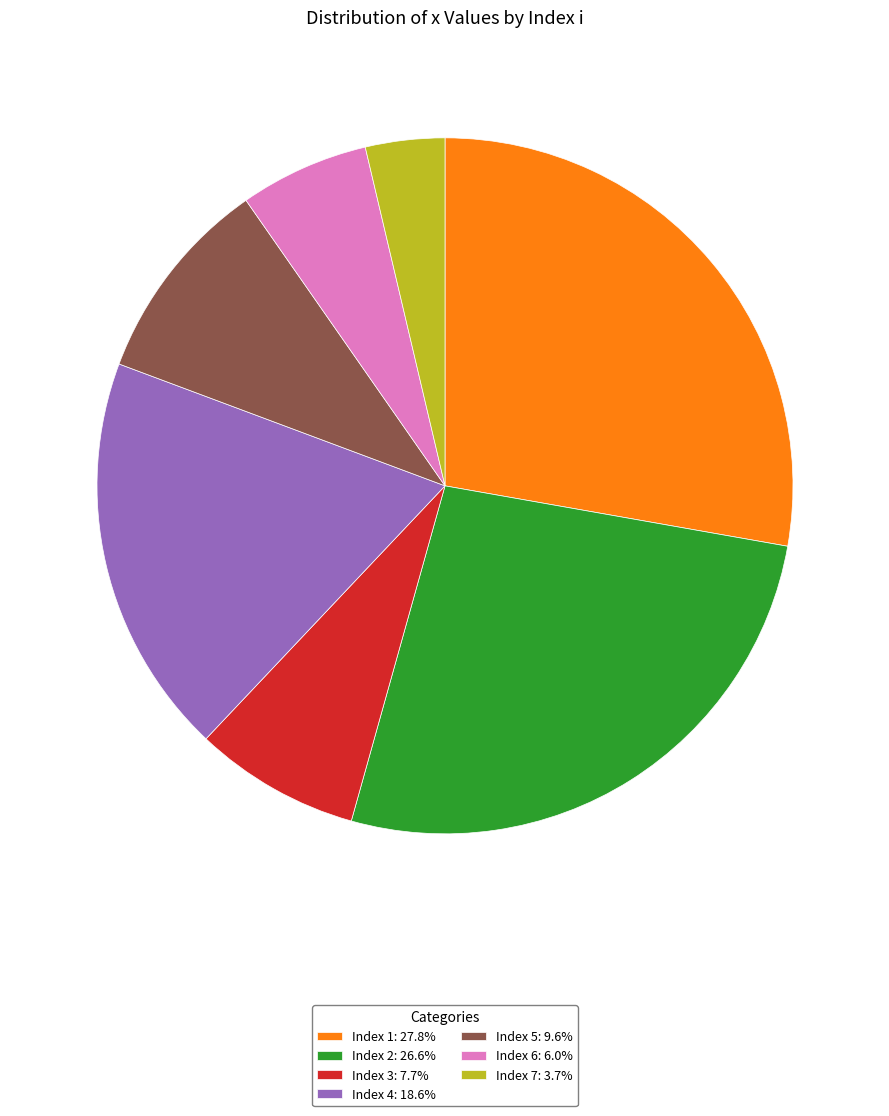

Combined, do Index 1: 27.8% and Index 4: 18.6% account for over 50%?

No